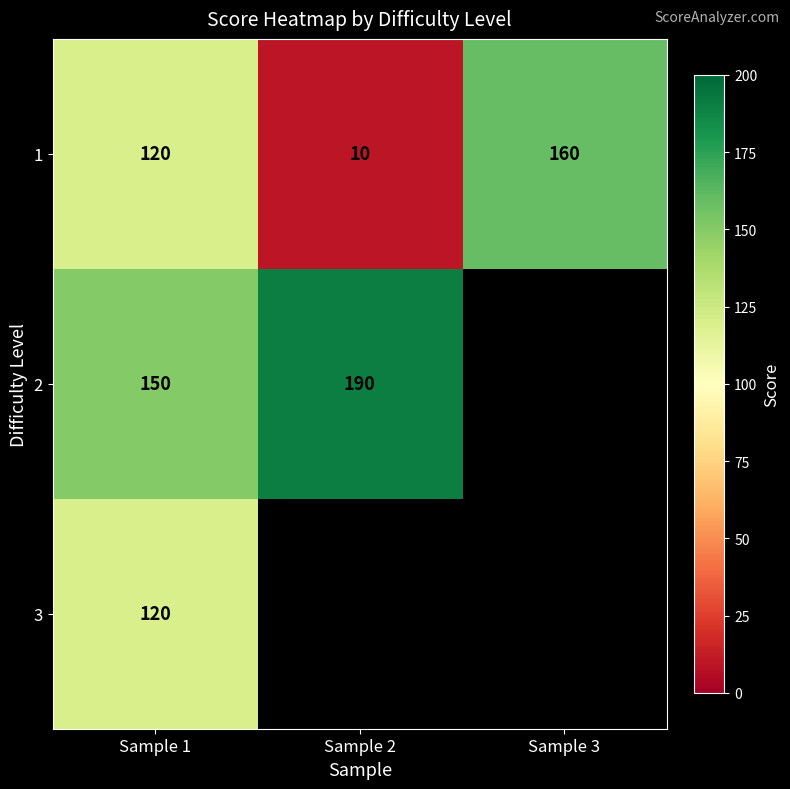

What is the sum of all 1 values?

290